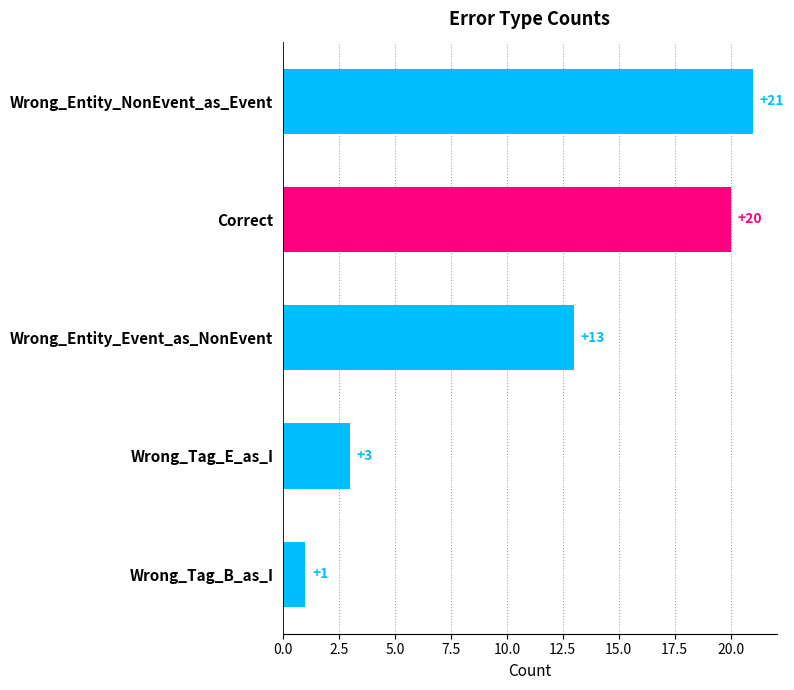

Is it true that the value at Correct is 20?

True